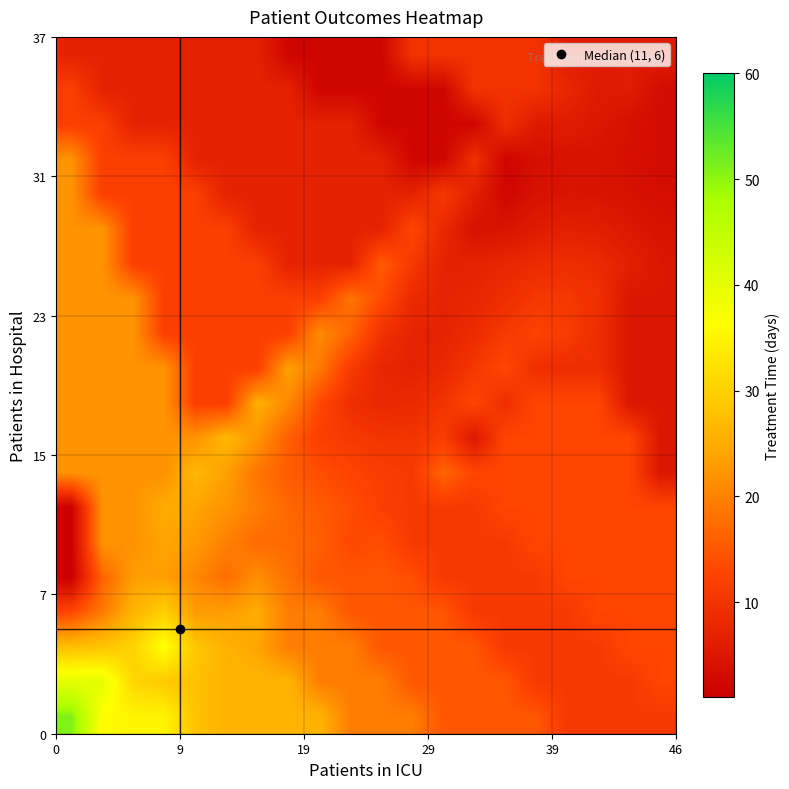

How many categories are shown in the chart?

20